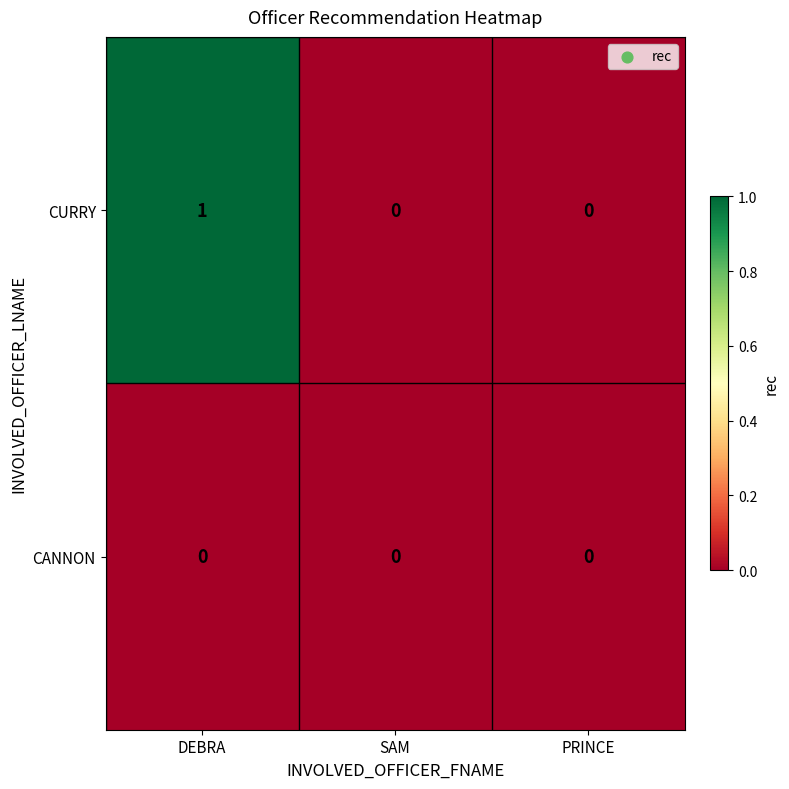

Reading left to right, what are all the values shown in this chart?

CURRY: DEBRA=1	SAM=0	PRINCE=0
CANNON: DEBRA=0	SAM=0	PRINCE=0